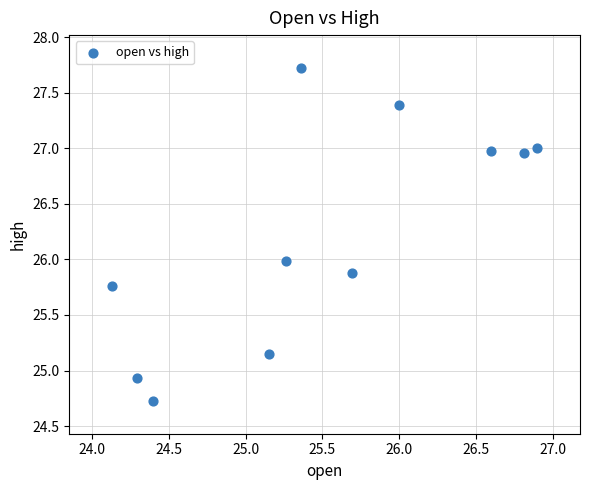

What is the range of Y values (max minus min)?

3.0